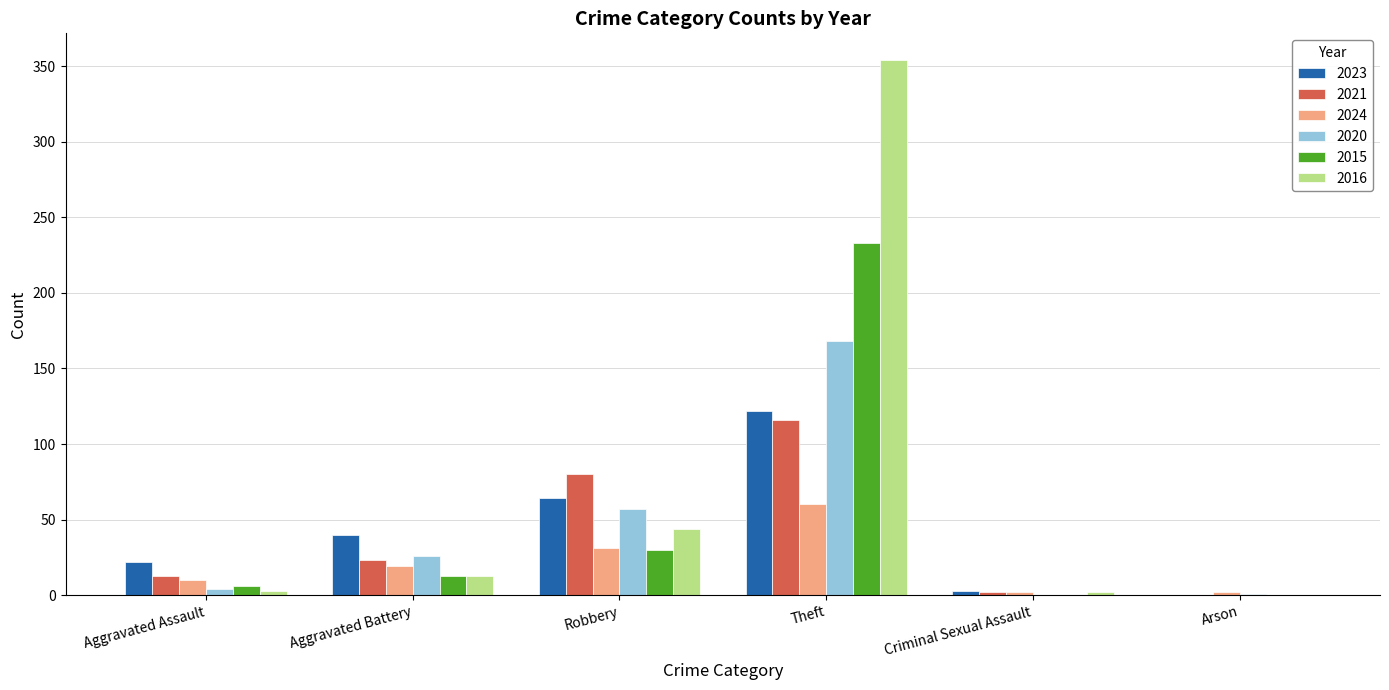

What is the sum of all 2021 values?

234